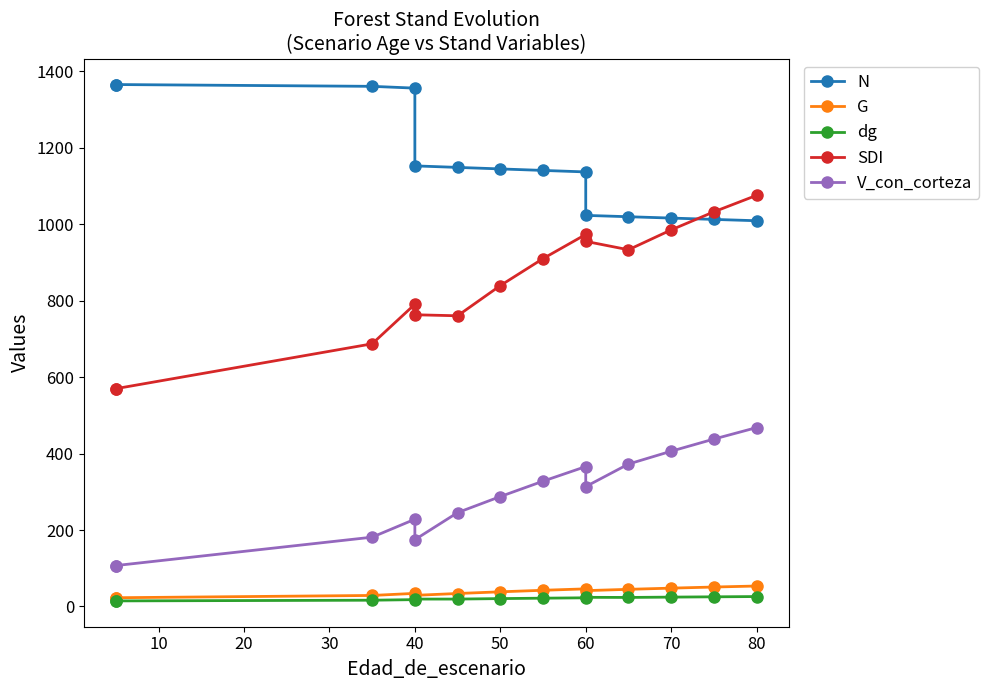

Does the chart display data point markers on the line(s)?

Yes